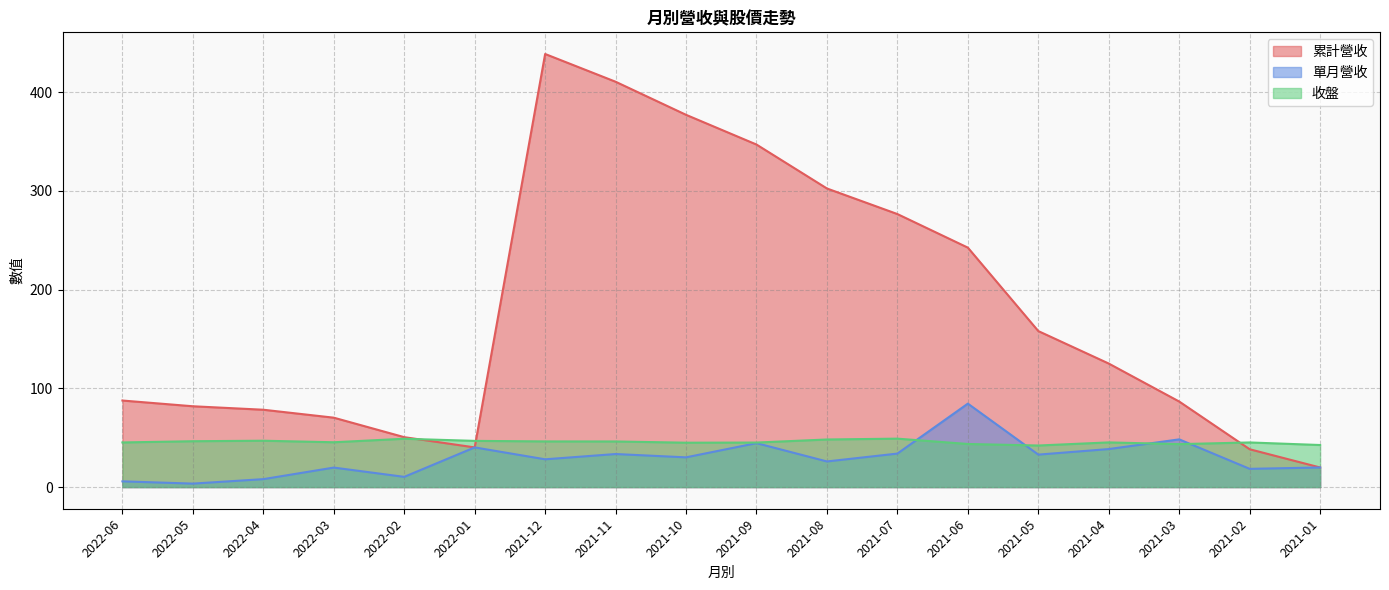

Which series has the largest total across all categories?

累計營收